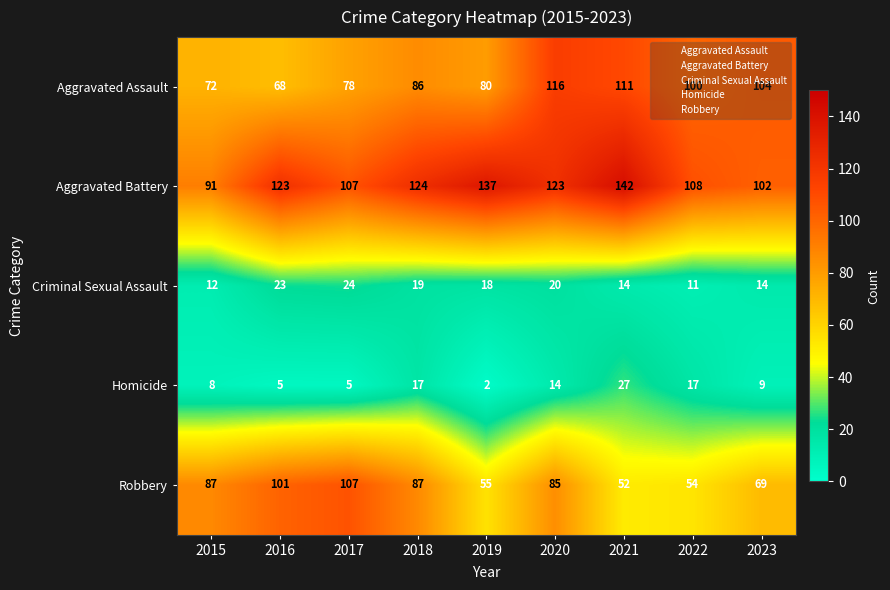

What is the difference between the maximum and second lowest values in the Criminal Sexual Assault series?

12